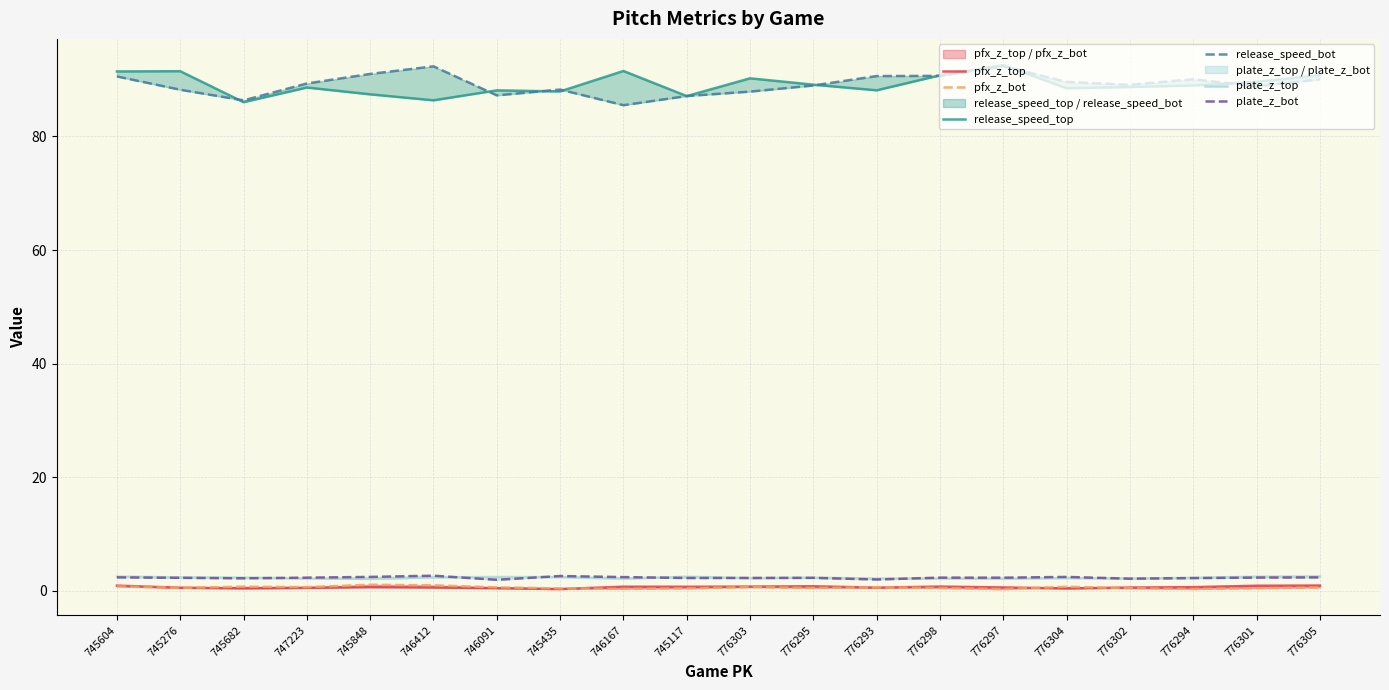

What is the value of the release_speed_bot point at the 20th from the left?

90.1